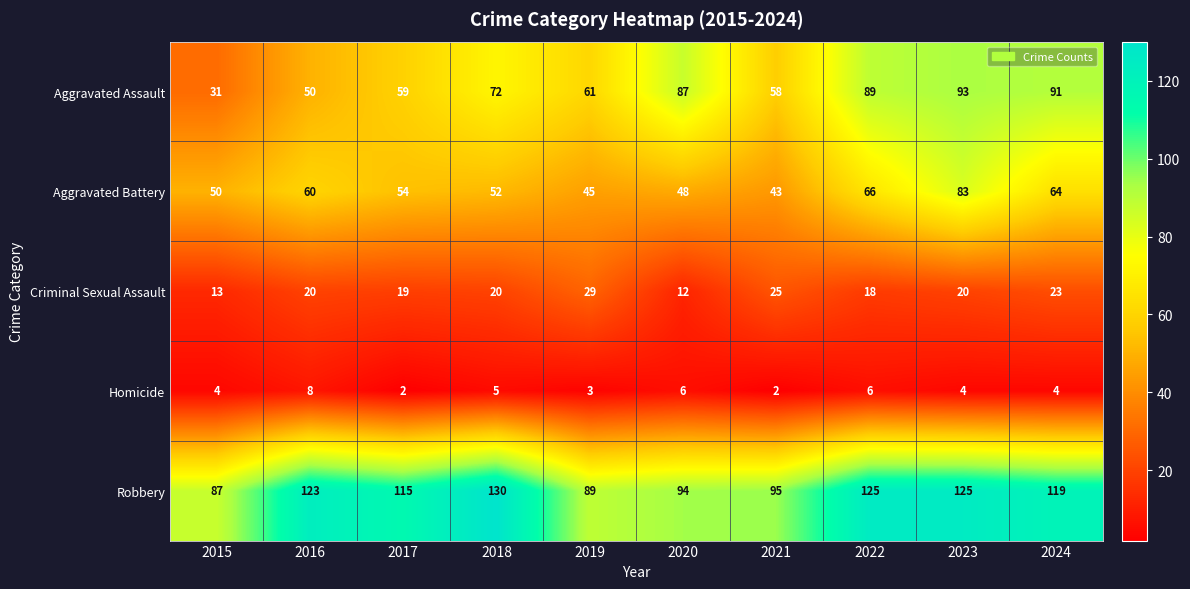

Count the number of data series in this chart.

5